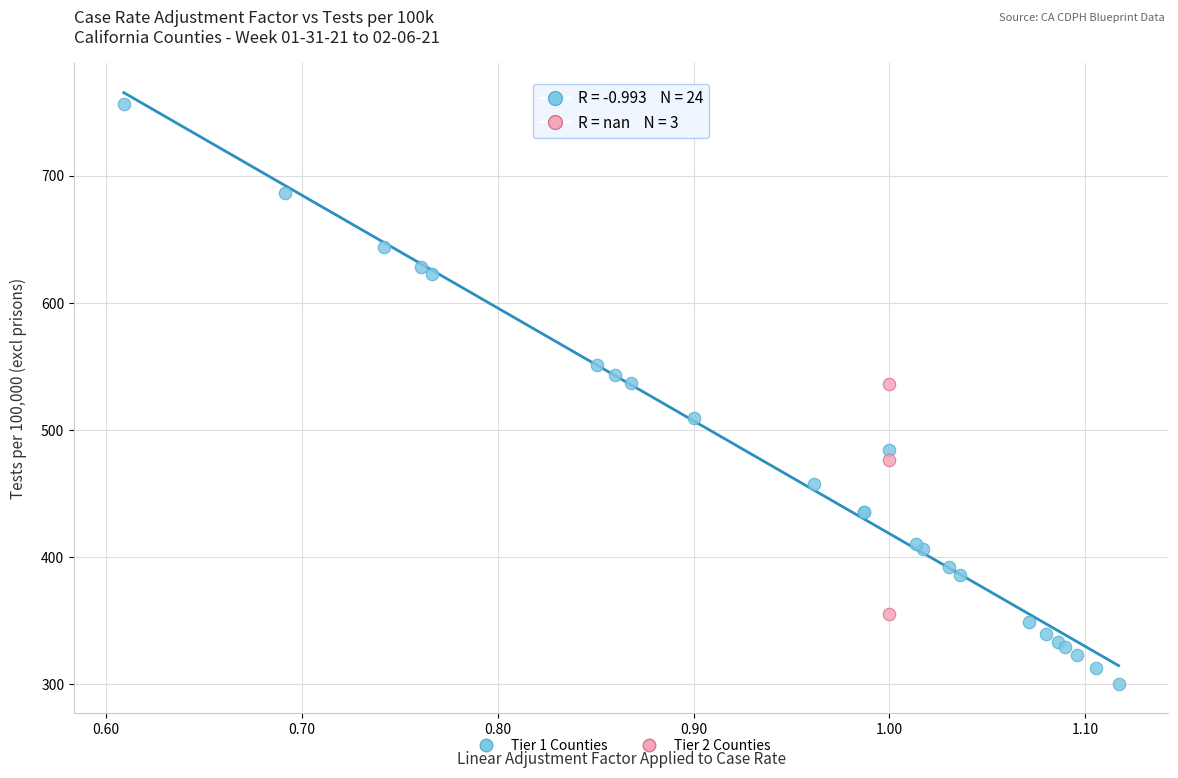

What are all the series names shown in the legend?

Tier 1 Counties, Tier 2 Counties